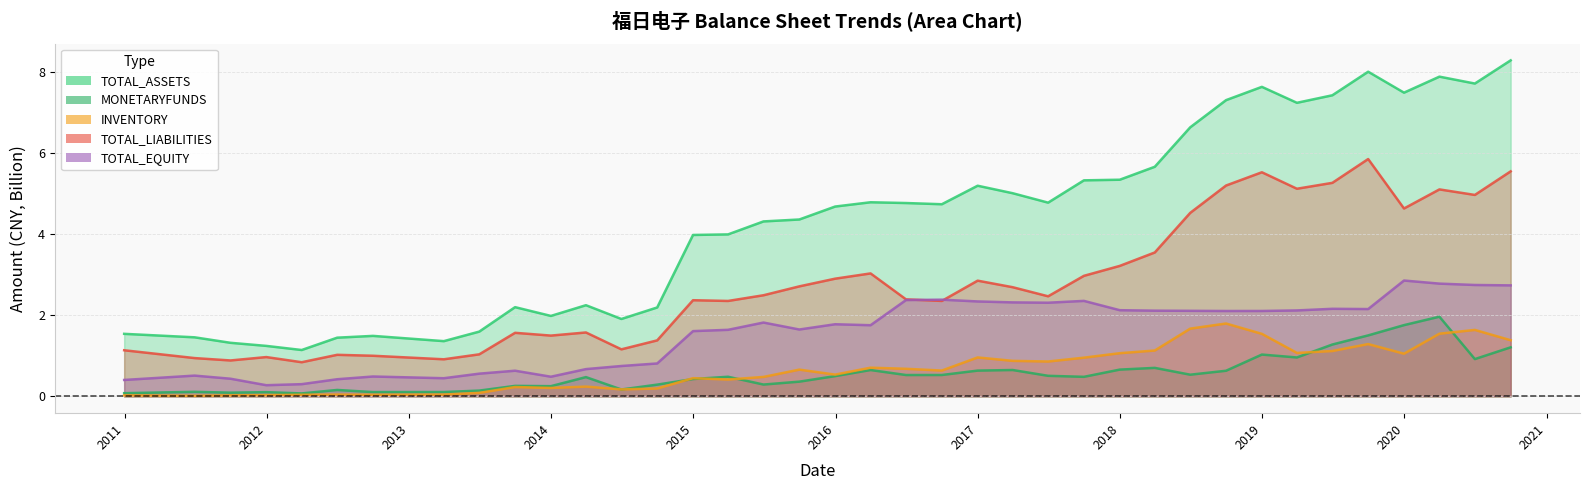

Which series has the widest spread of values?

TOTAL_ASSETS